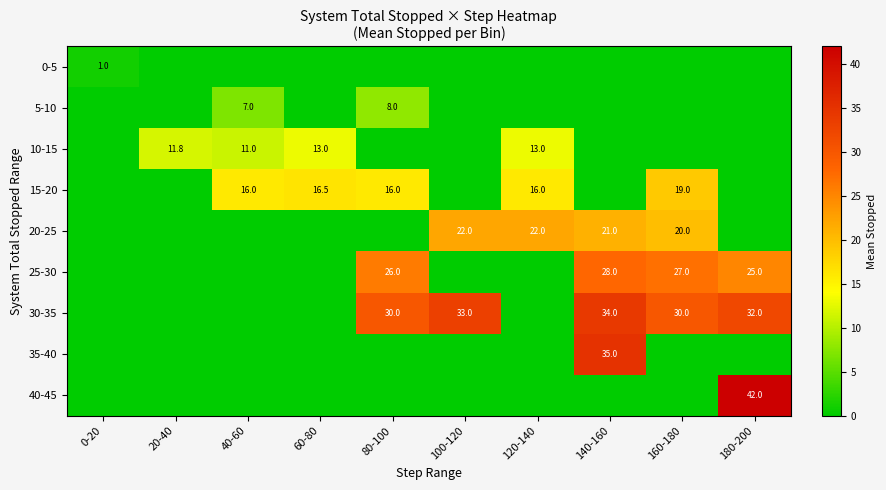

What is the spread (max minus min) of values at 40-60?

16.0